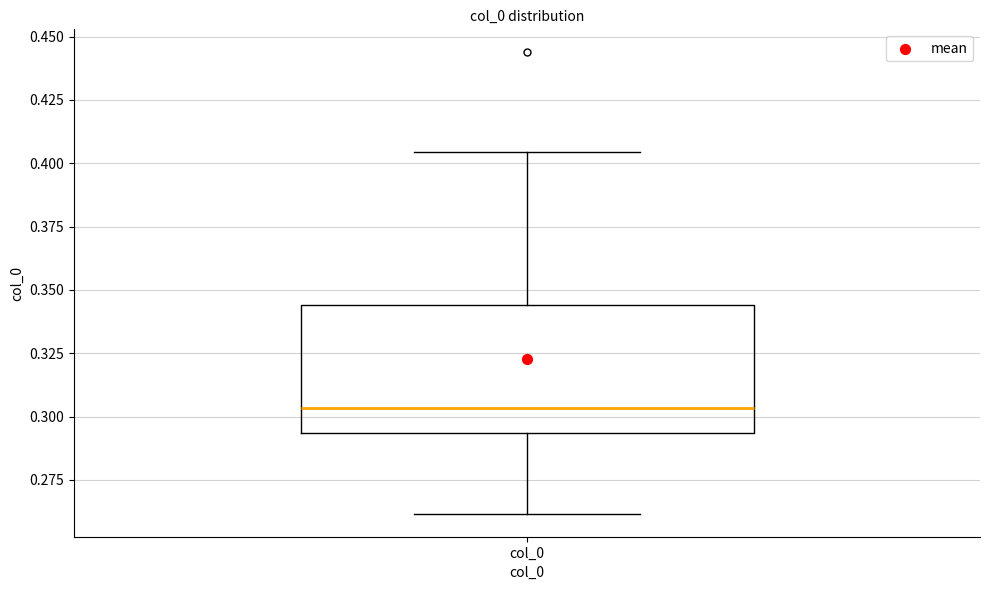

Where is the lower edge of the box for col_0 on the y-axis? The values are not printed on the chart, so give them approximately, as read against the axis.

0.295